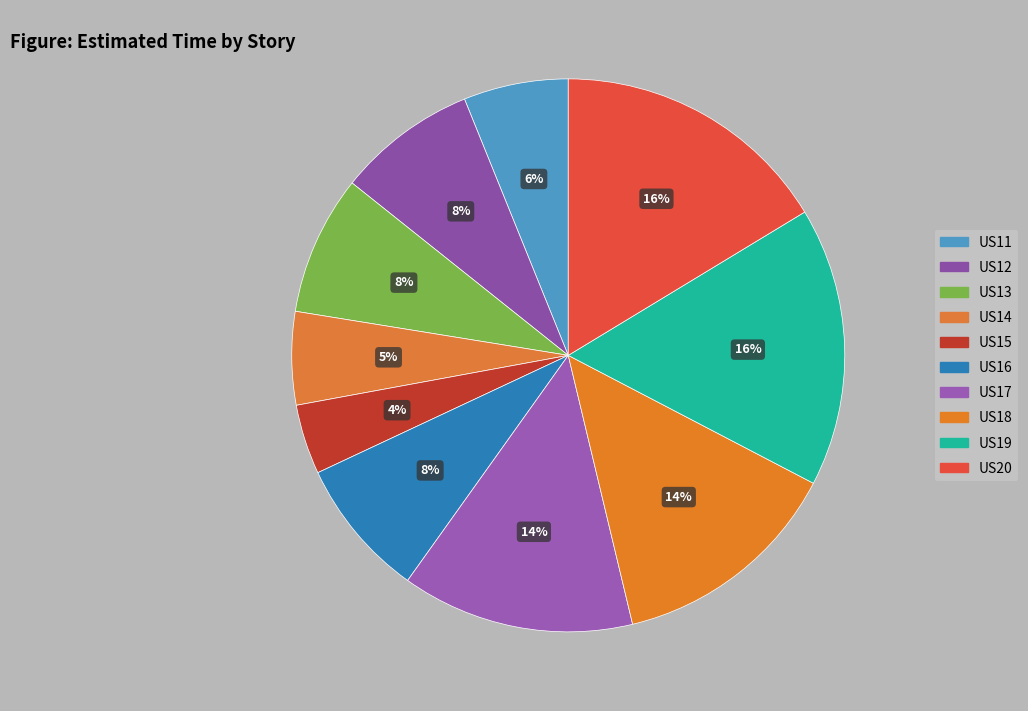

Does US14 represent more than half of the total?

No